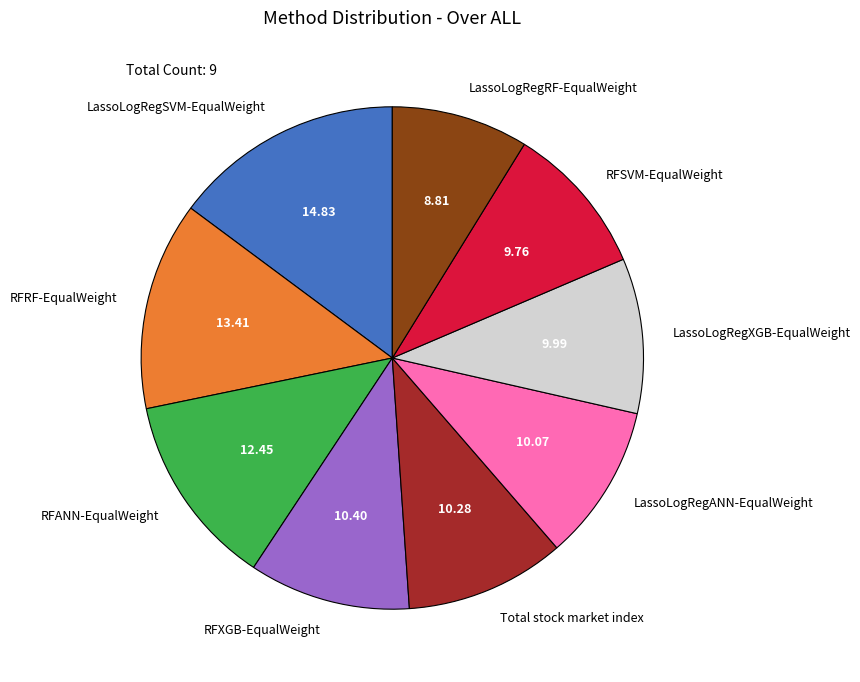

Is there a majority slice in this chart?

No